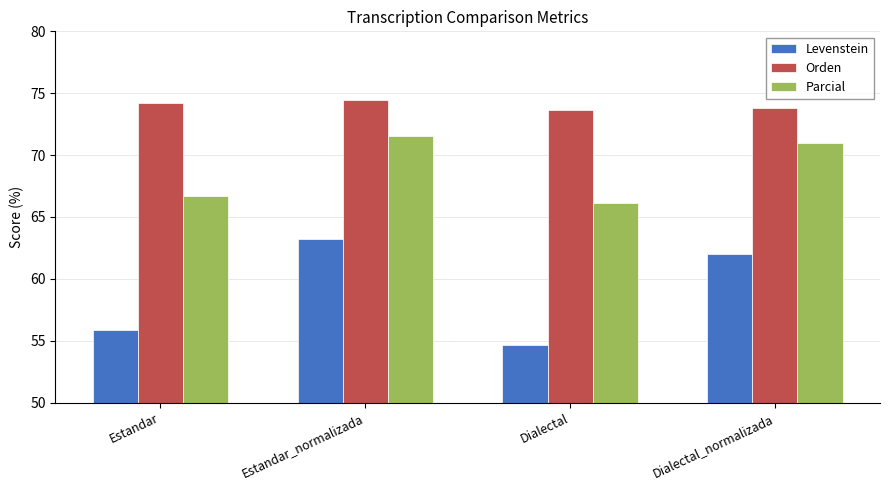

How many bars are there in total?

12